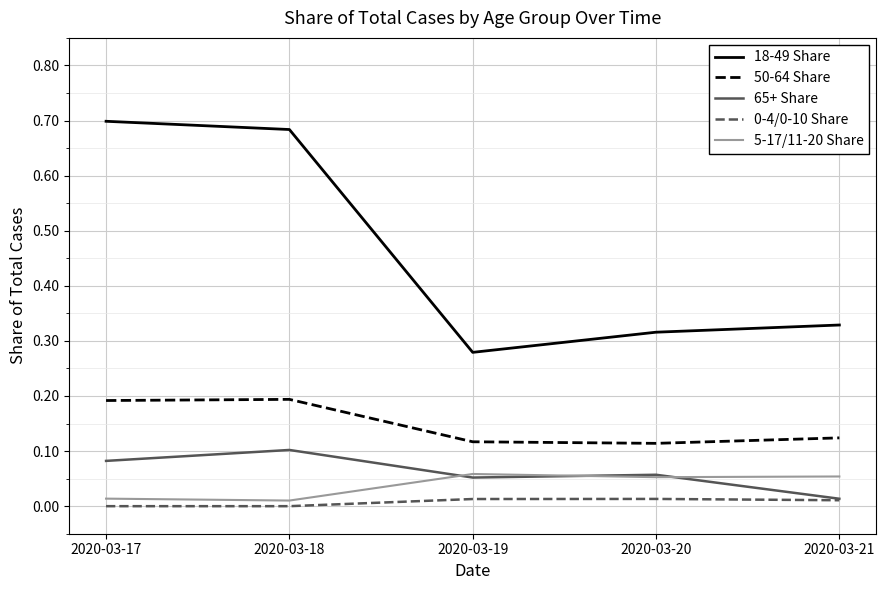

Which series has the widest spread of values?

18-49 Share